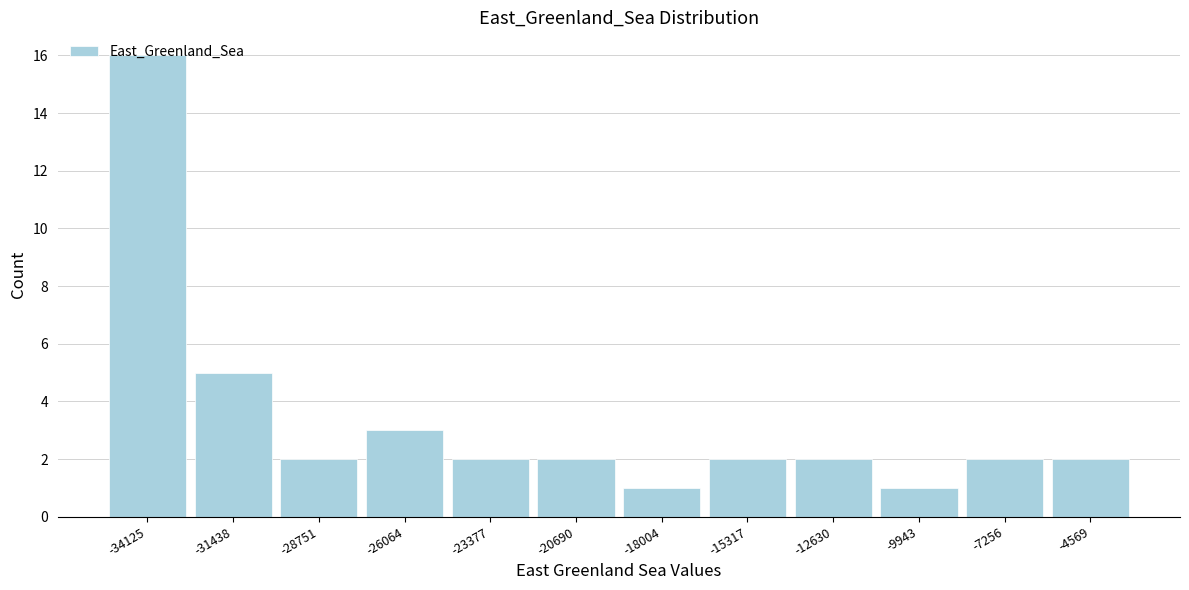

At which label is the value closest to 8?

-31438